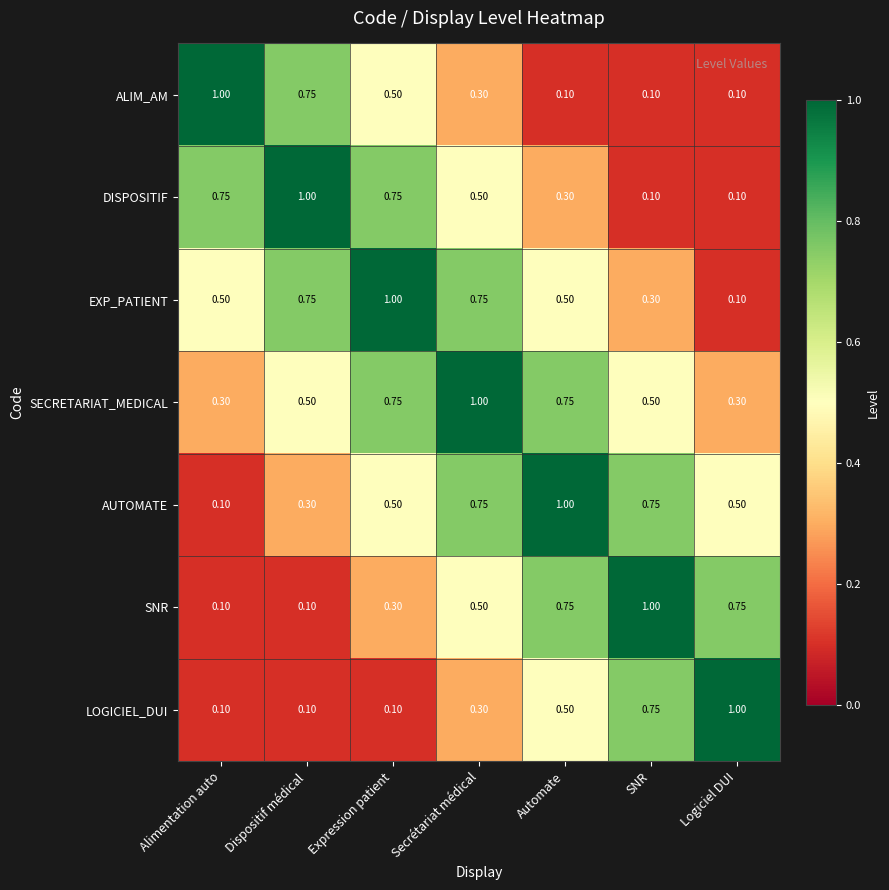

How many categories are shown in the chart?

7